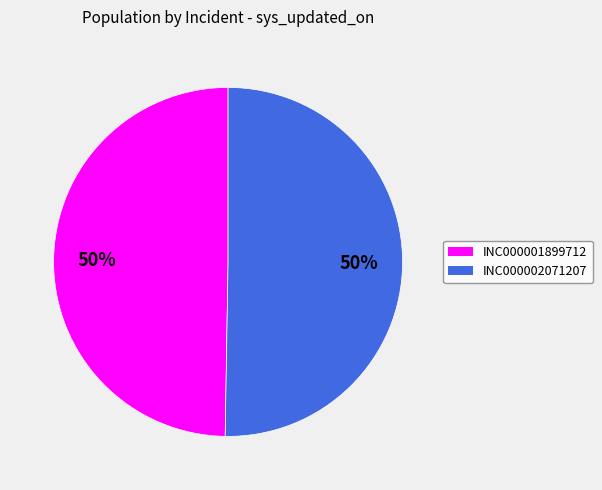

True or false: INC000002071207 accounts for 64% of the total.

False